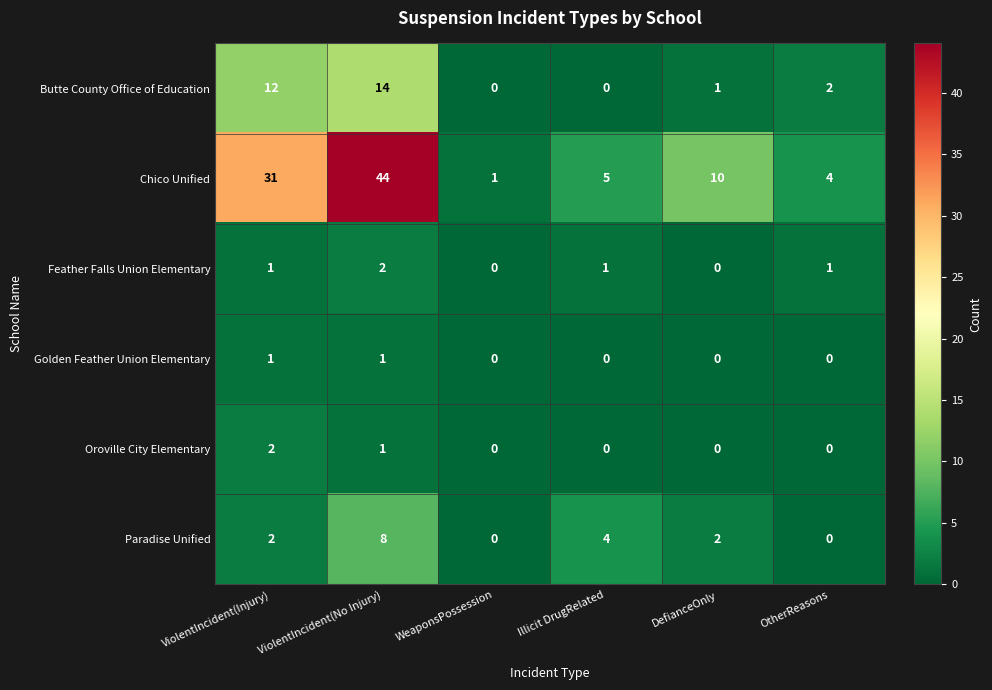

The Oroville City Elementary series shows 1 at ViolentIncident(Injury). True or false?

False